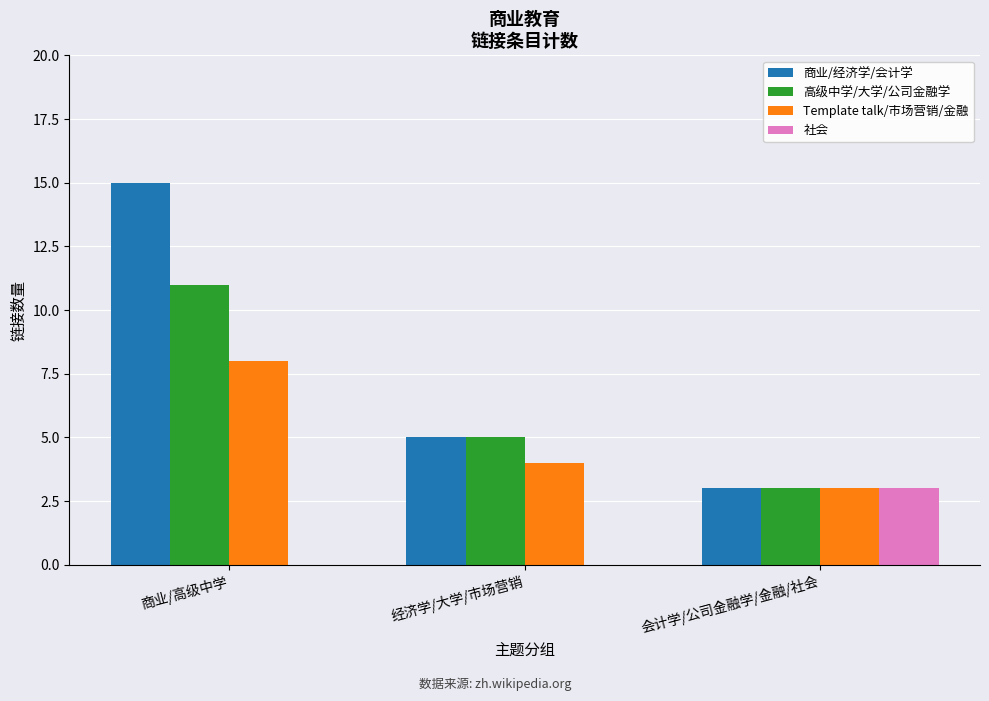

Reading right to left, extract all data points from this chart.

商业/经济学/会计学: 会计学/公司金融学/金融/社会=3	经济学/大学/市场营销=5	商业/高级中学=15
高级中学/大学/公司金融学: 会计学/公司金融学/金融/社会=3	经济学/大学/市场营销=5	商业/高级中学=11
Template talk/市场营销/金融: 会计学/公司金融学/金融/社会=3	经济学/大学/市场营销=4	商业/高级中学=8
社会: 会计学/公司金融学/金融/社会=3	经济学/大学/市场营销=0	商业/高级中学=0